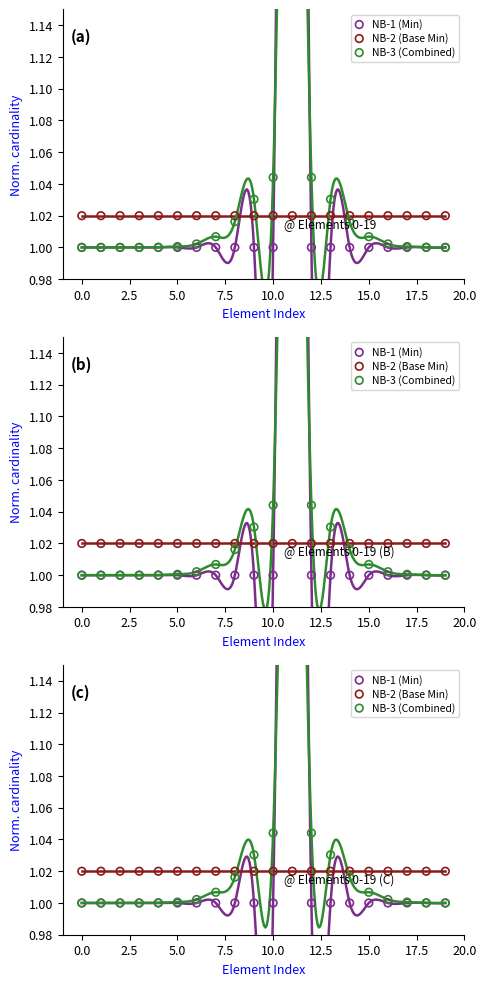

What are all the series names shown in the legend?

NB-1 (Min), NB-2 (Base Min), NB-3 (Combined)